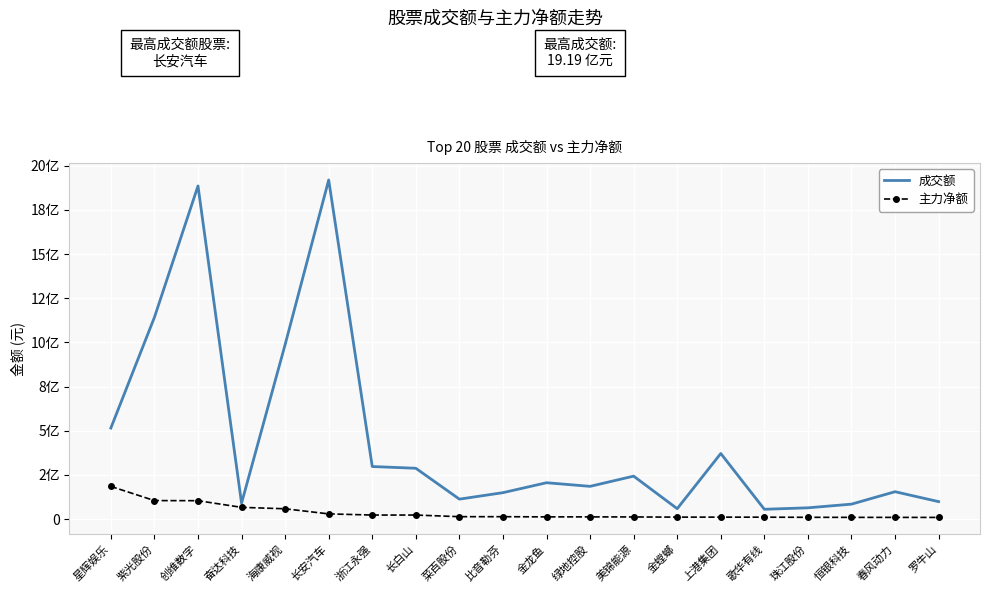

What position from the right is 美锦能源?

8